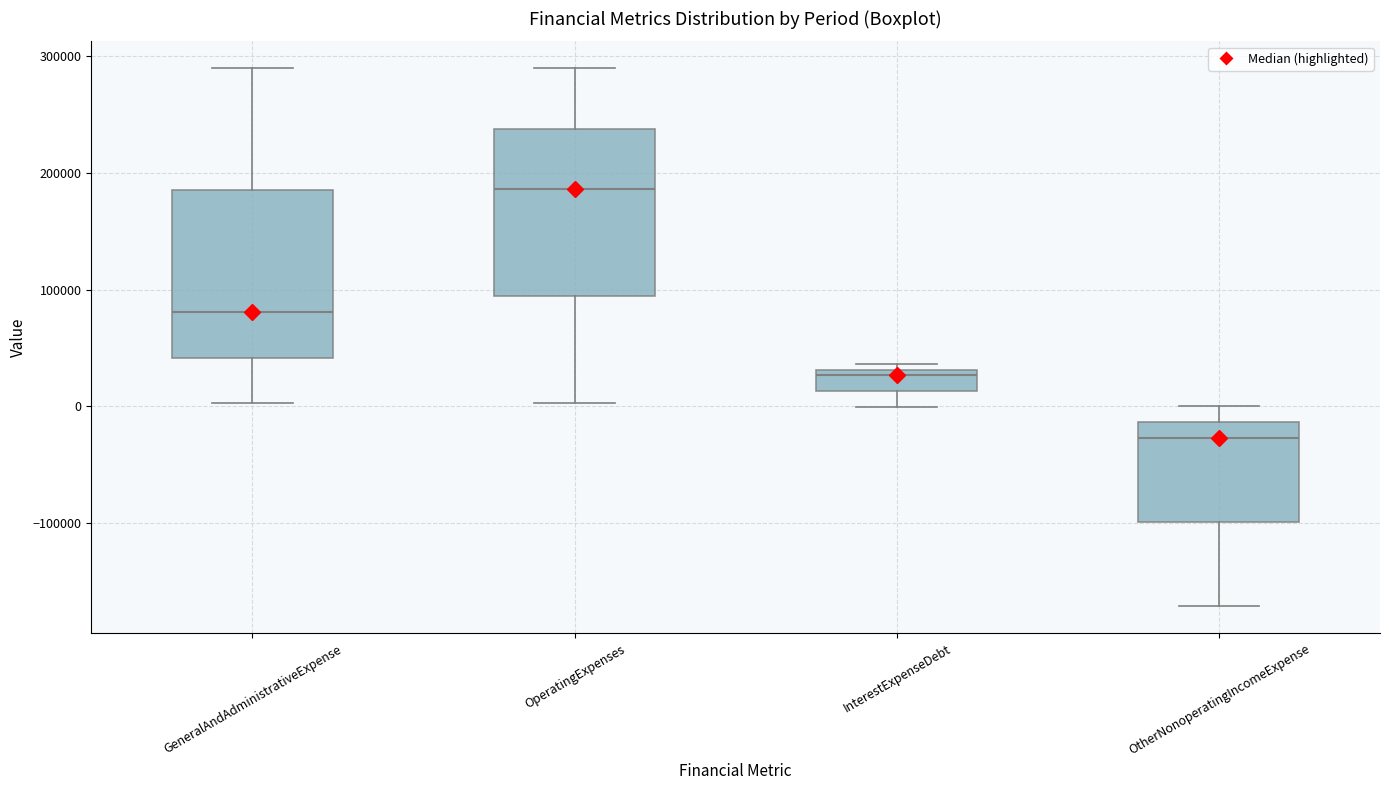

Which box's median line is the highest?

OperatingExpenses